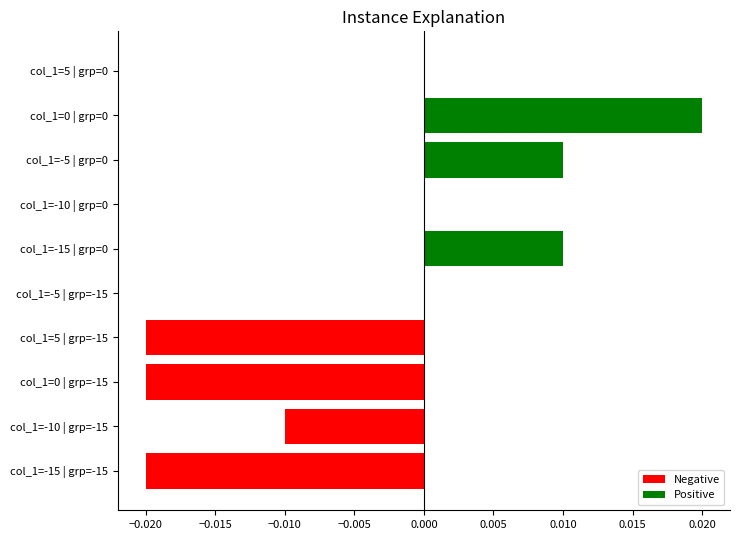

Which category has the highest value in the Negative series?

col_1=-10 | grp=-15